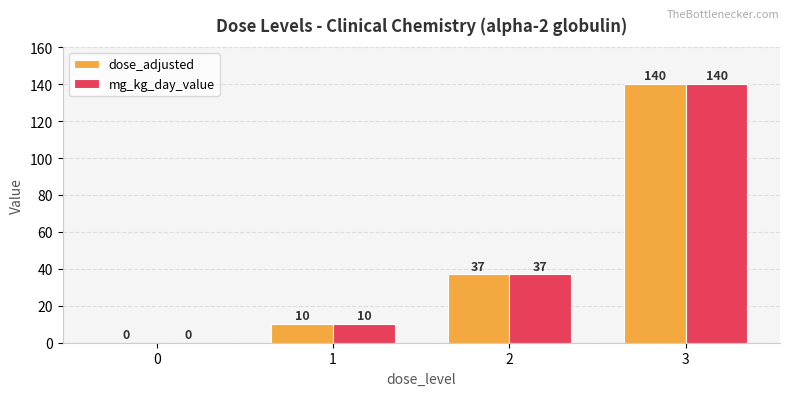

Is it true that mg_kg_day_value equals 0 at 0?

True